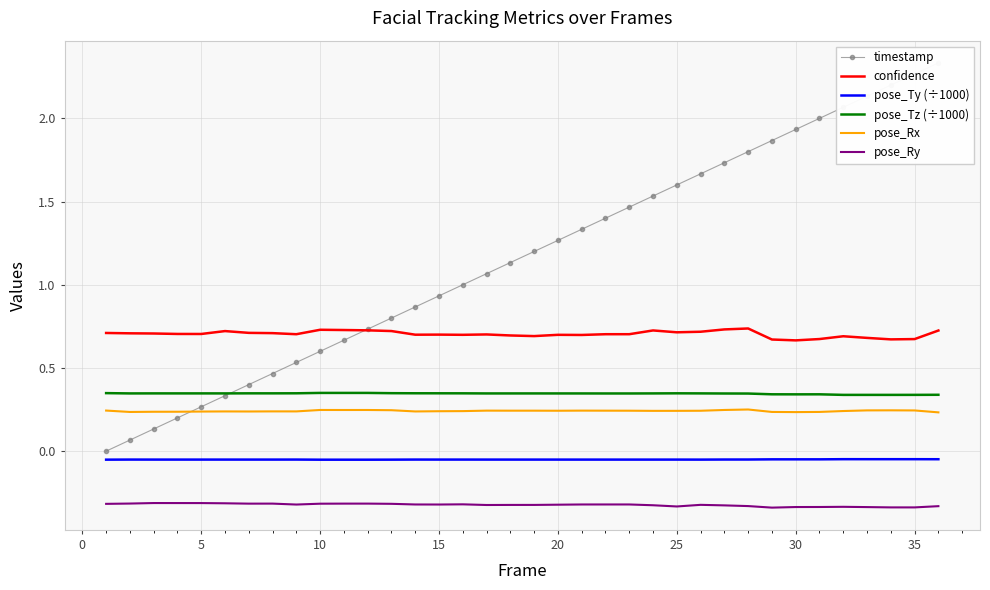

True or false: pose_Tz (÷1000) has a value of 0.6 at 35.

False